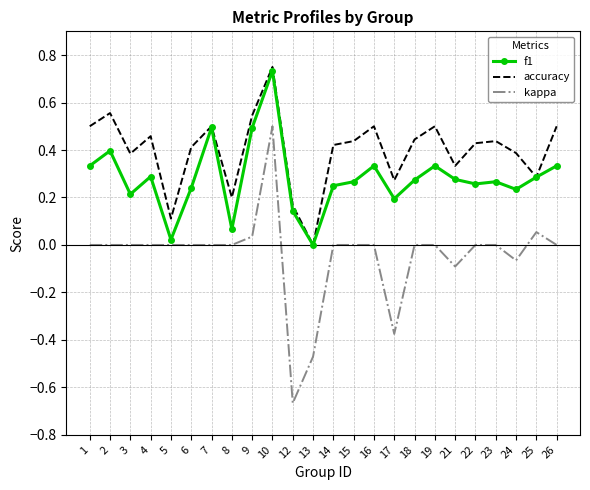

True or false: kappa and accuracy cross at least once.

False